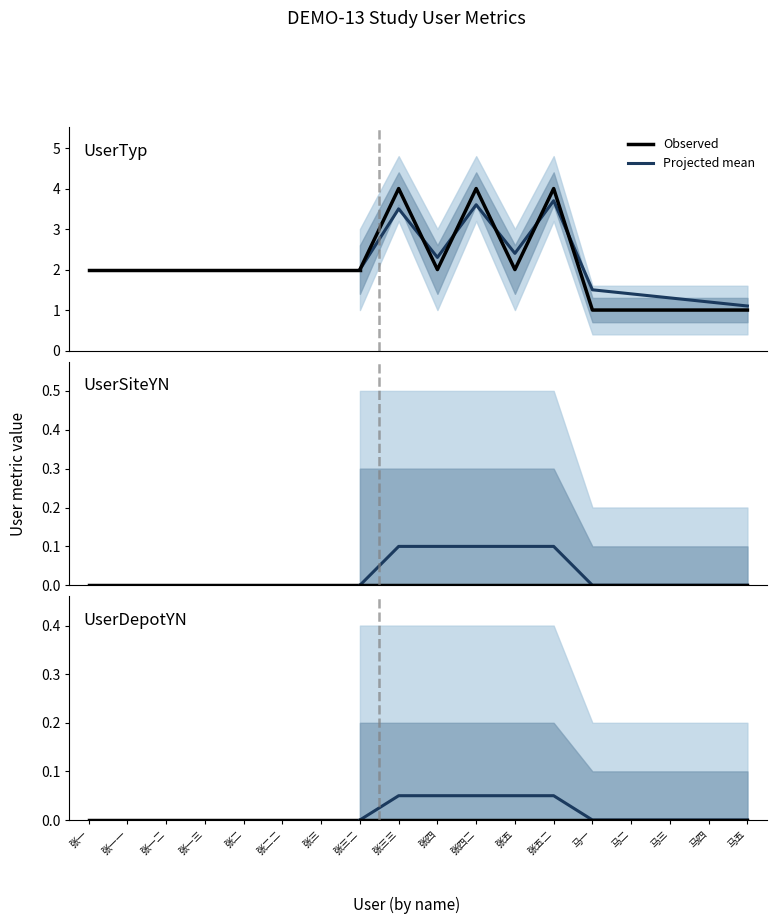

What is the label of the 3rd point from the left?

张一二